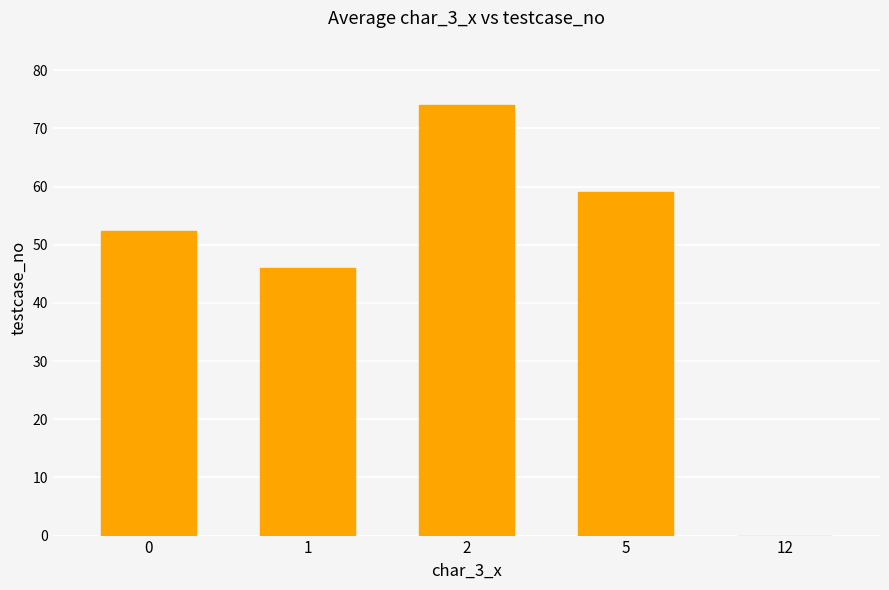

Count the number of values greater than 52.

3